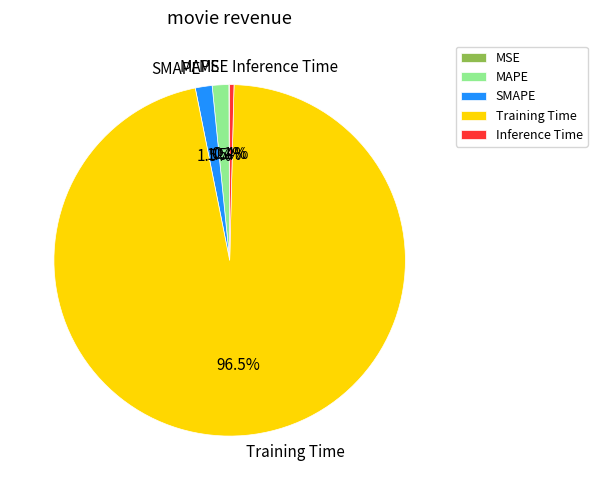

How much of the chart is everything except Inference Time?

99.6%